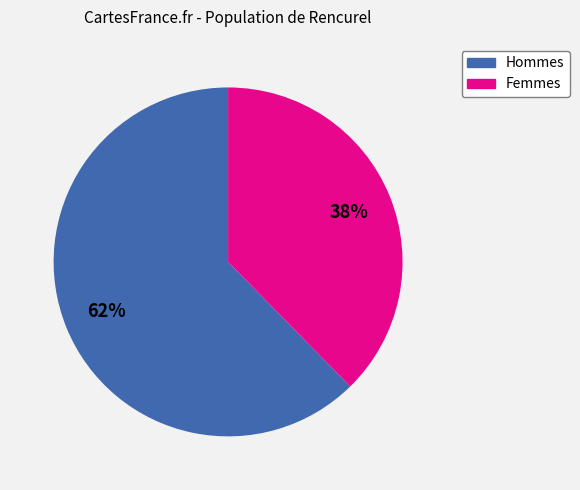

Is there a majority slice in this chart?

Yes